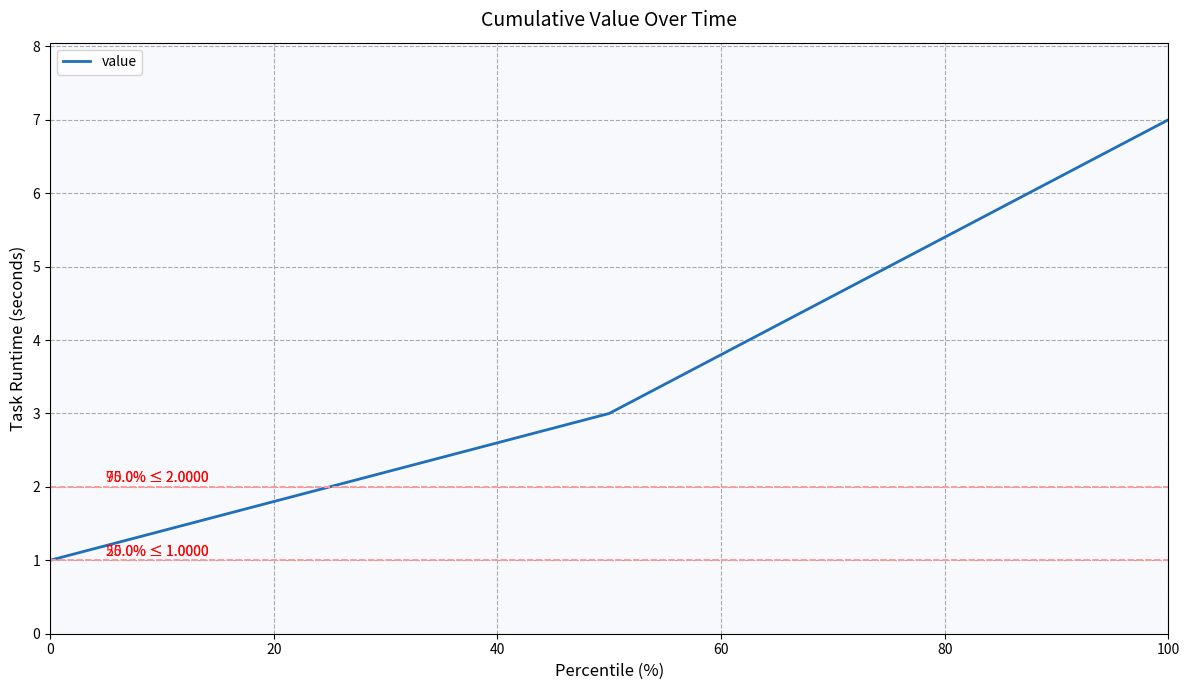

True or false: the data has more than 0 interior local peaks.

False